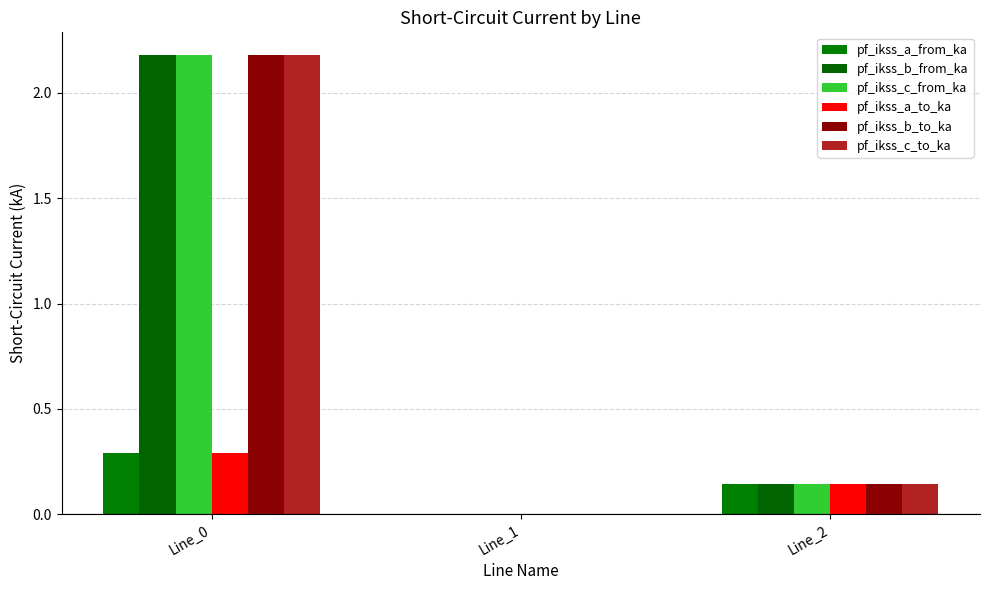

What is the greatest value displayed?

2.2